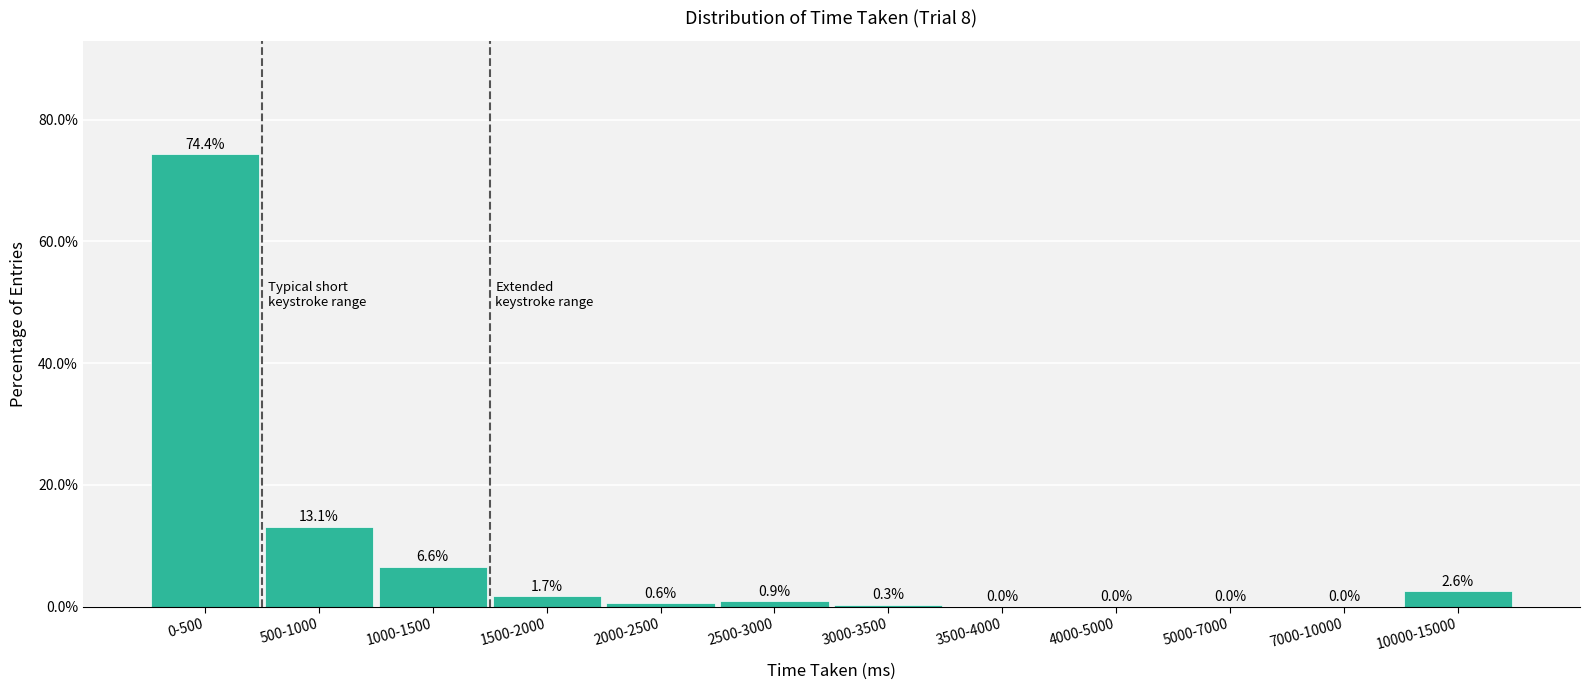

Reading left to right, extract all data points from this chart.

0-500=74.4	500-1000=13.1	1000-1500=6.6	1500-2000=1.7	2000-2500=0.6	2500-3000=0.9	3000-3500=0.3	3500-4000=0.0	4000-5000=0.0	5000-7000=0.0	7000-10000=0.0	10000-15000=2.6